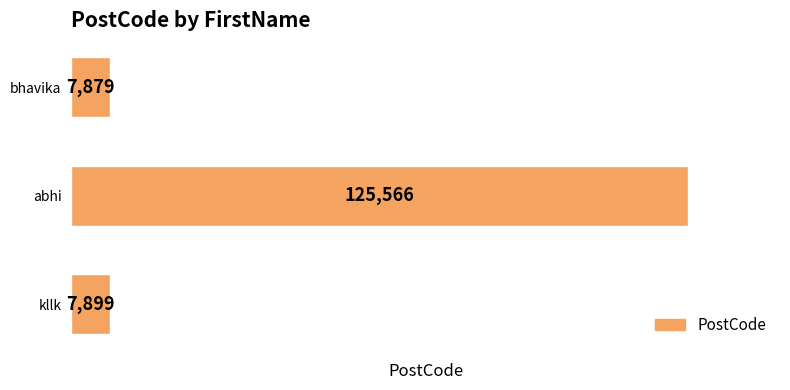

Rank the categories by value from lowest to highest.

bhavika, kllk, abhi